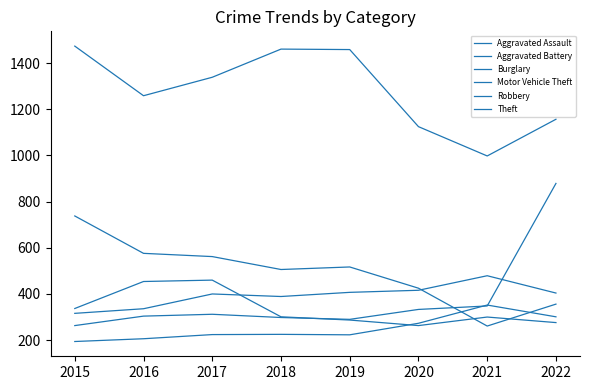

What is the value of the Aggravated Assault point at the 7th from the left?

352